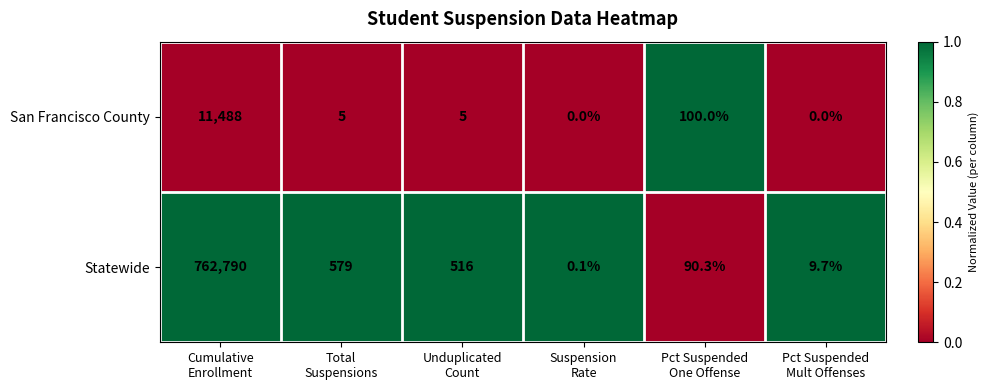

What is the difference between the second highest and second lowest values in the San Francisco County series?

100.0